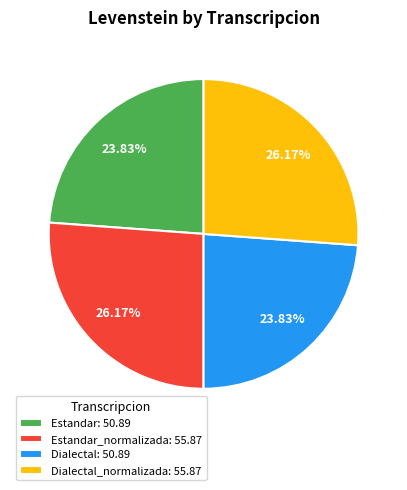

Does Dialectal_normalizada: 55.87 account for over 50% of the chart?

No